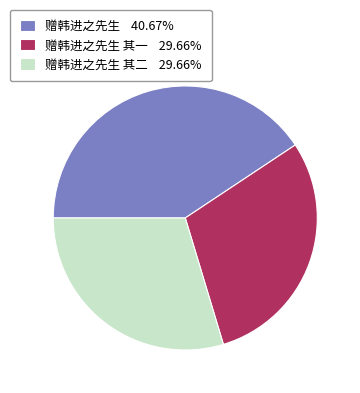

Approximately how many times larger is the value at 赠韩进之先生 其一 29.66% compared to 赠韩进之先生 其二 29.66%?

1.0